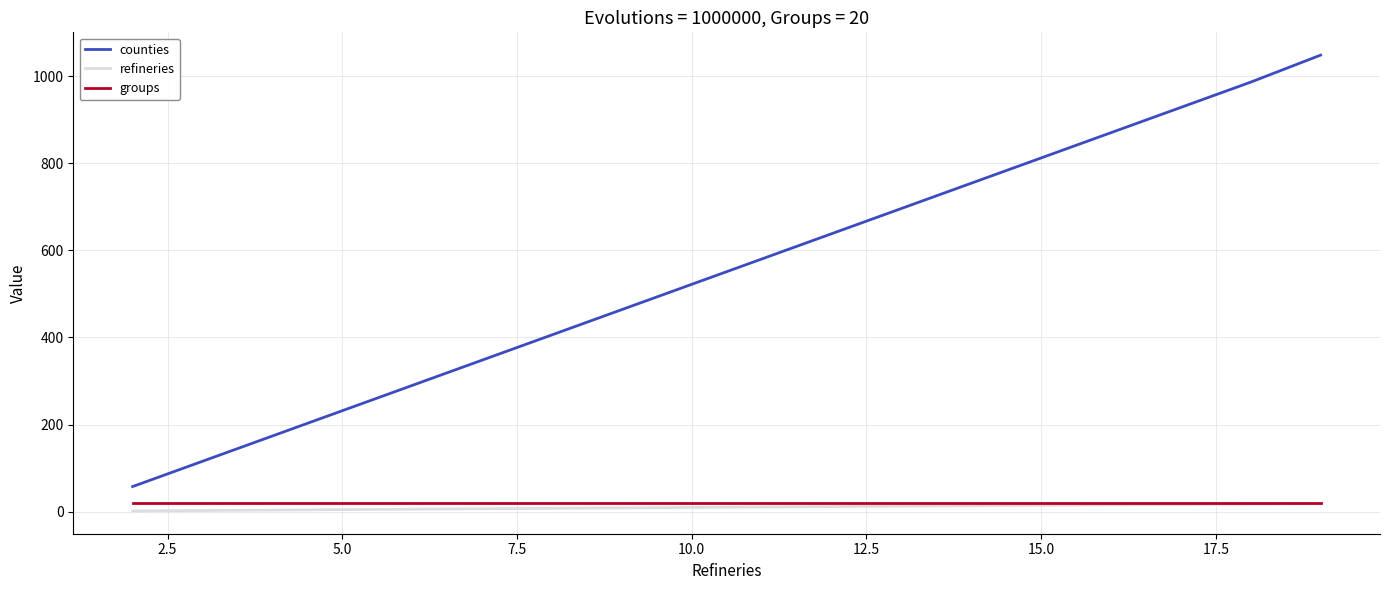

Which series has the largest range (max minus min)?

counties